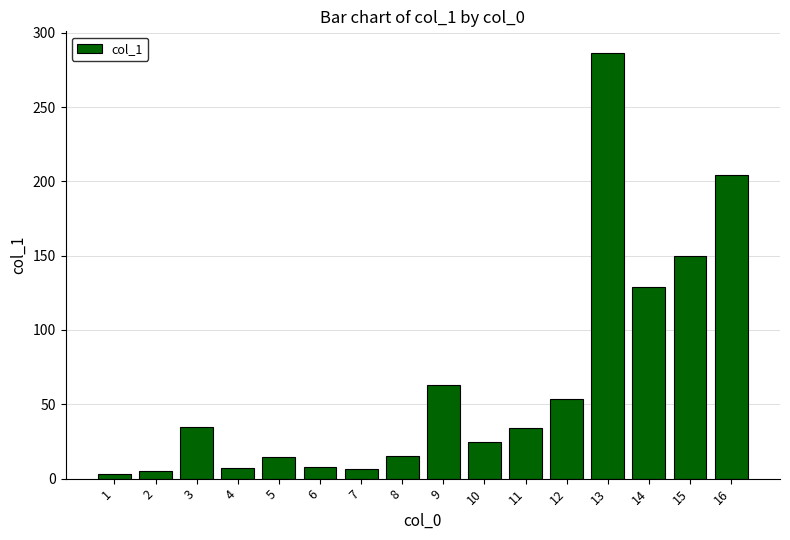

What is the value of the 8th bar from the left?

15.4